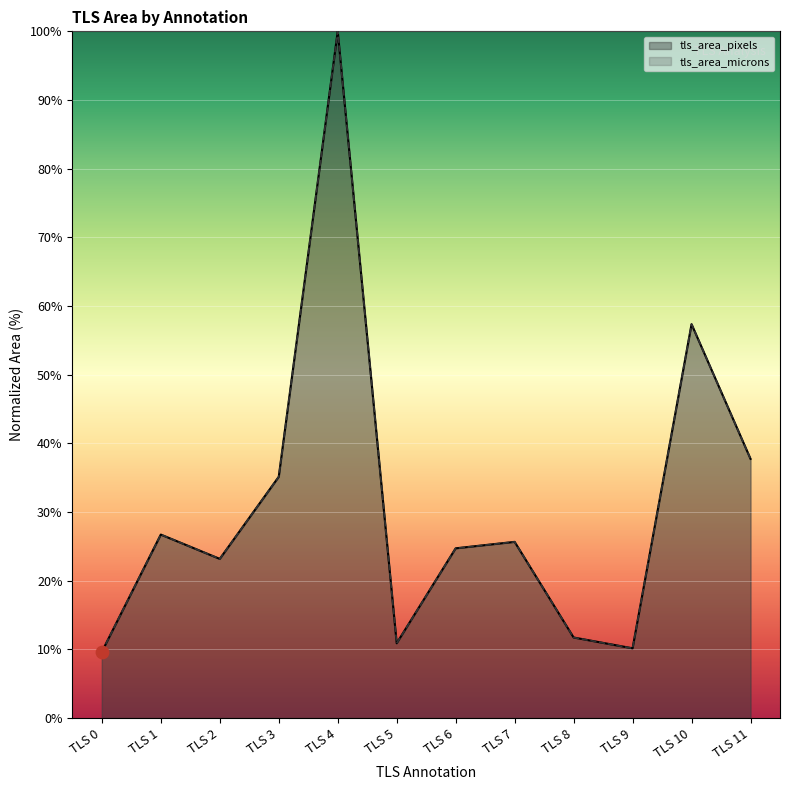

At how many categories does at least one series exceed 68?

1